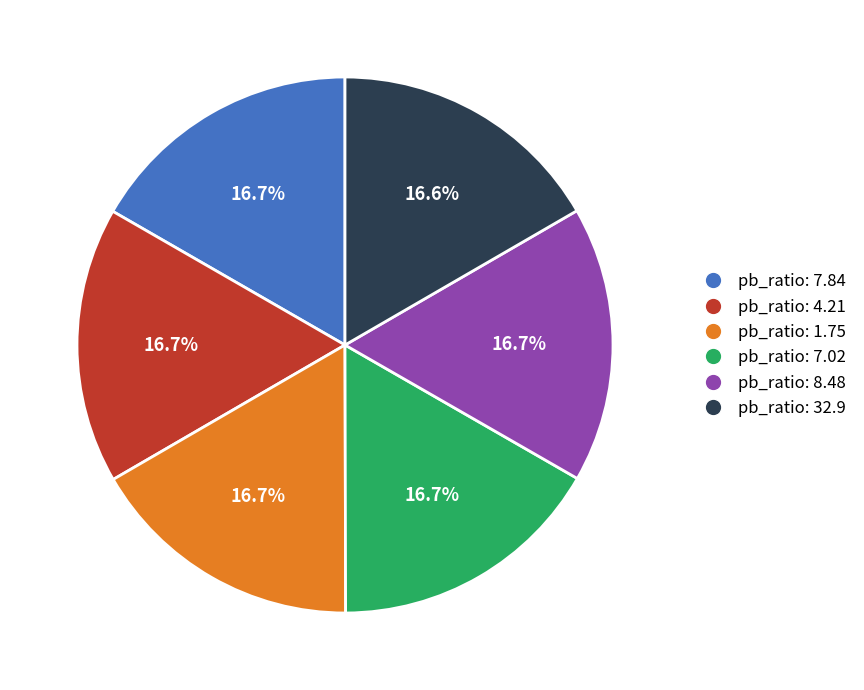

To the nearest percent, what is the average slice percentage?

17%